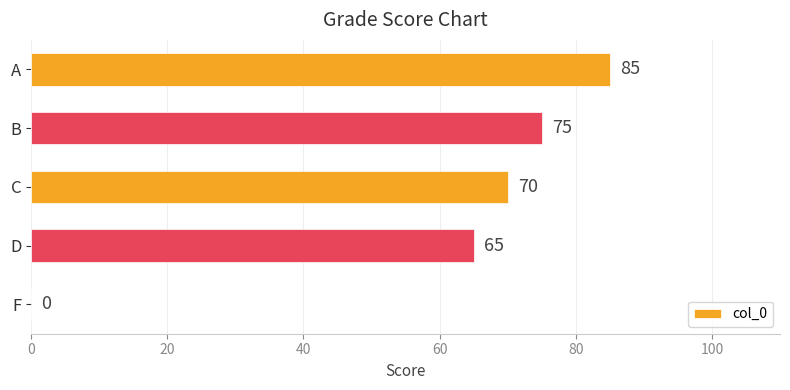

Count the number of categories in the chart.

5